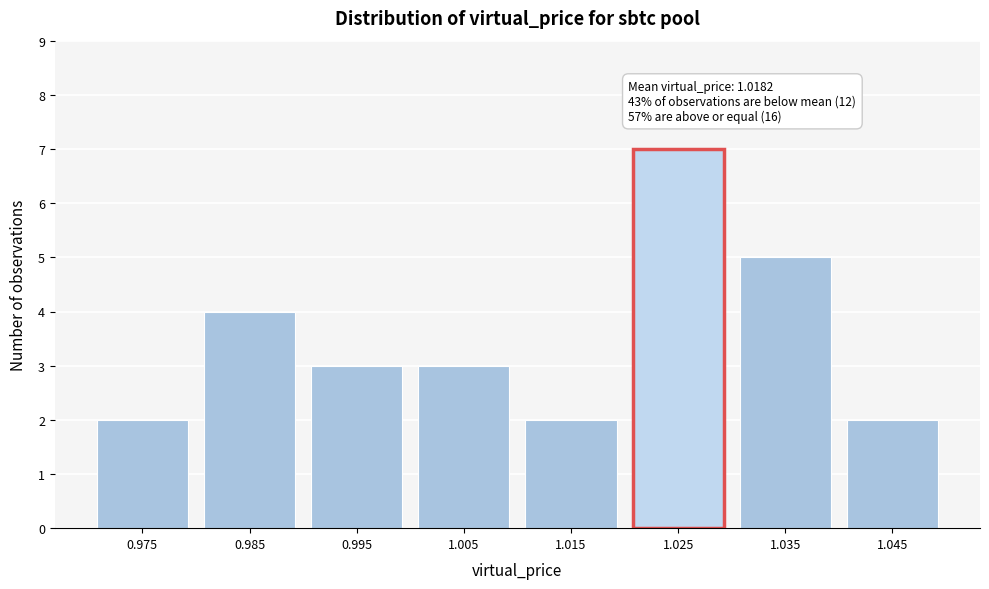

Reading right to left, list all the values displayed in this chart.

1.045=2	1.035=5	1.025=7	1.015=2	1.005=3	0.995=3	0.985=4	0.975=2